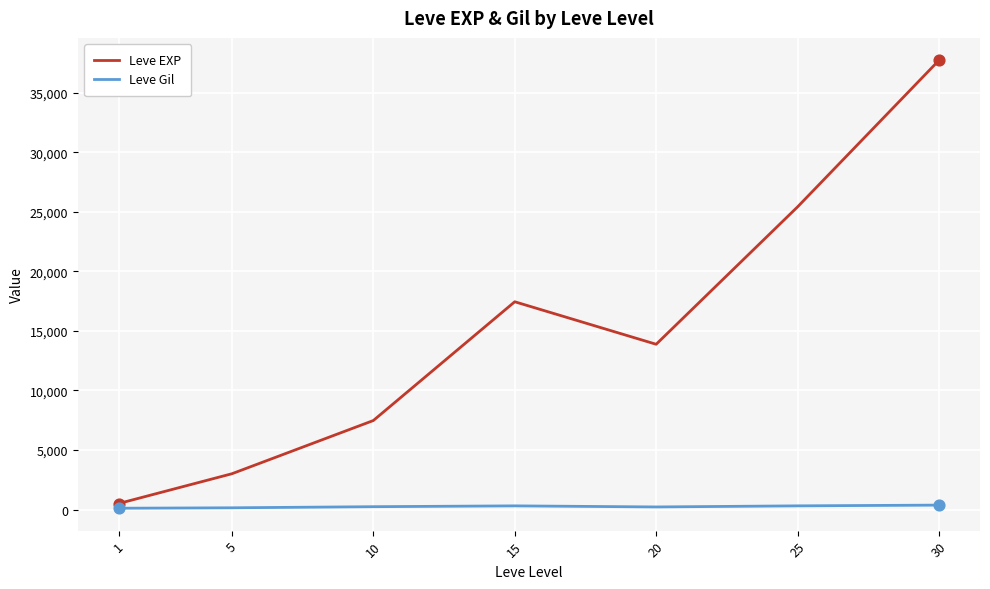

At which category is the sum across all series the highest?

30